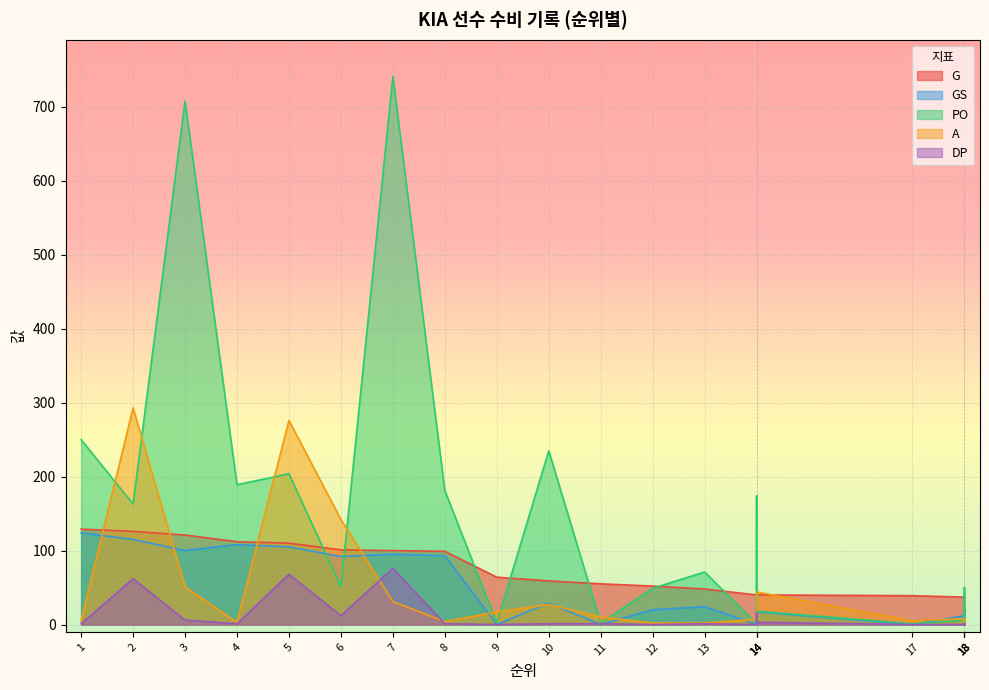

What is the total value across all series at 8?

378